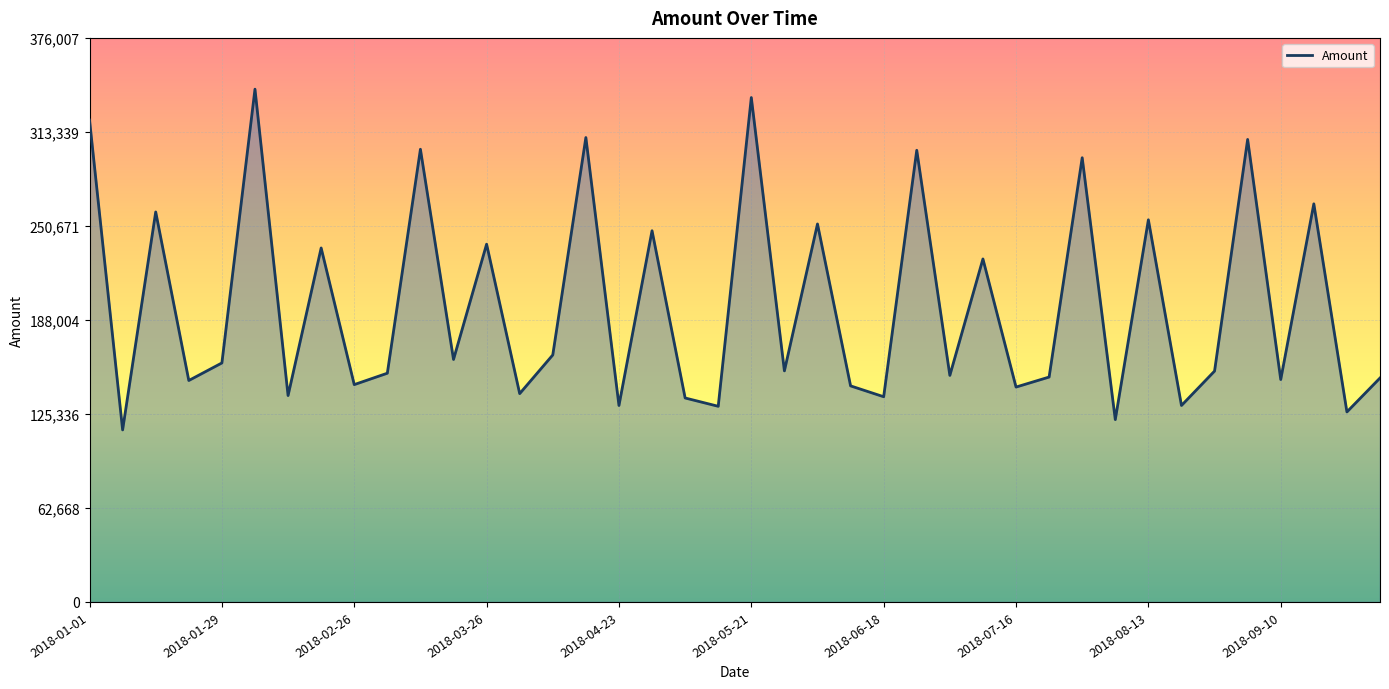

How many distinct data groups are displayed?

1